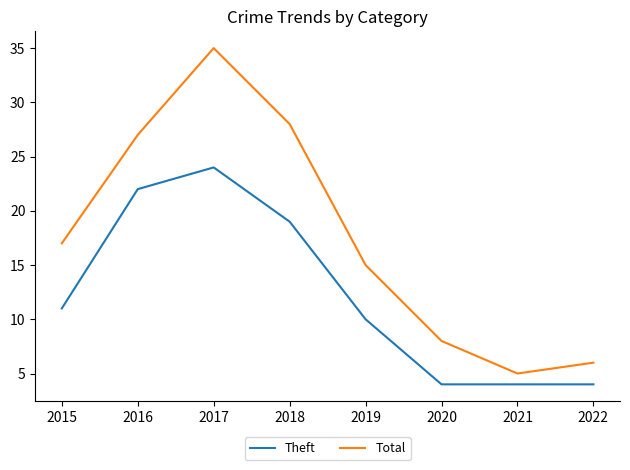

Which series has the largest total across all categories?

Total